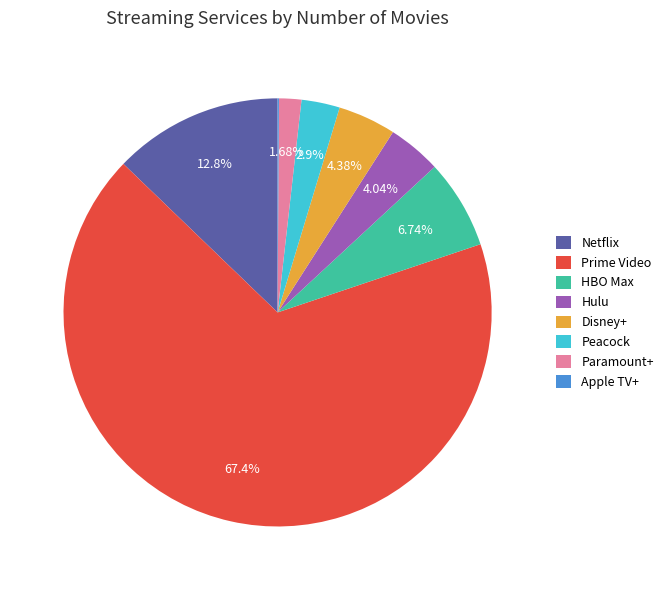

Between Hulu and Paramount+, which is larger?

Hulu